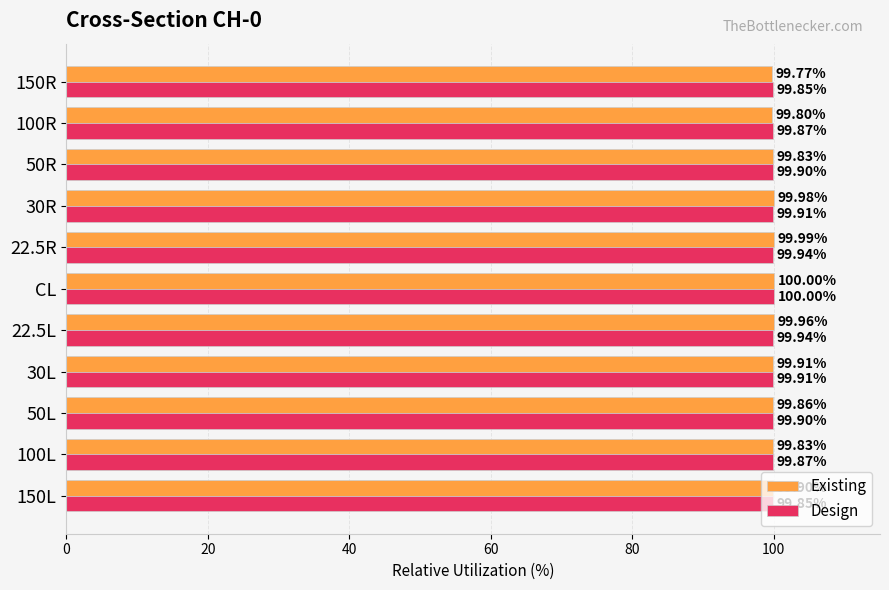

At which category is the sum across all series the highest?

CL